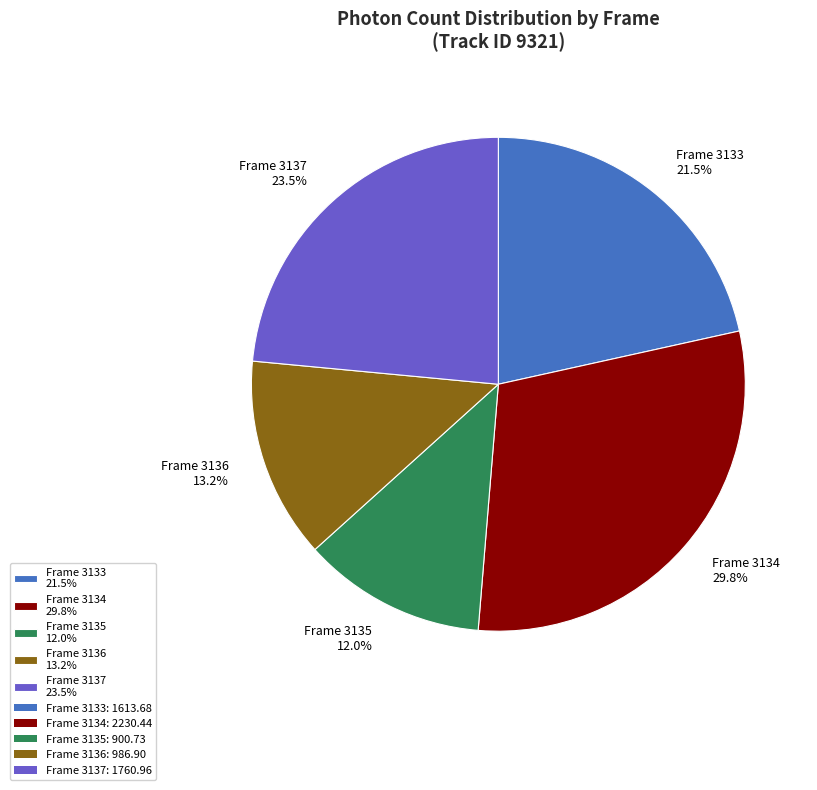

Count the number of slices in the pie.

5